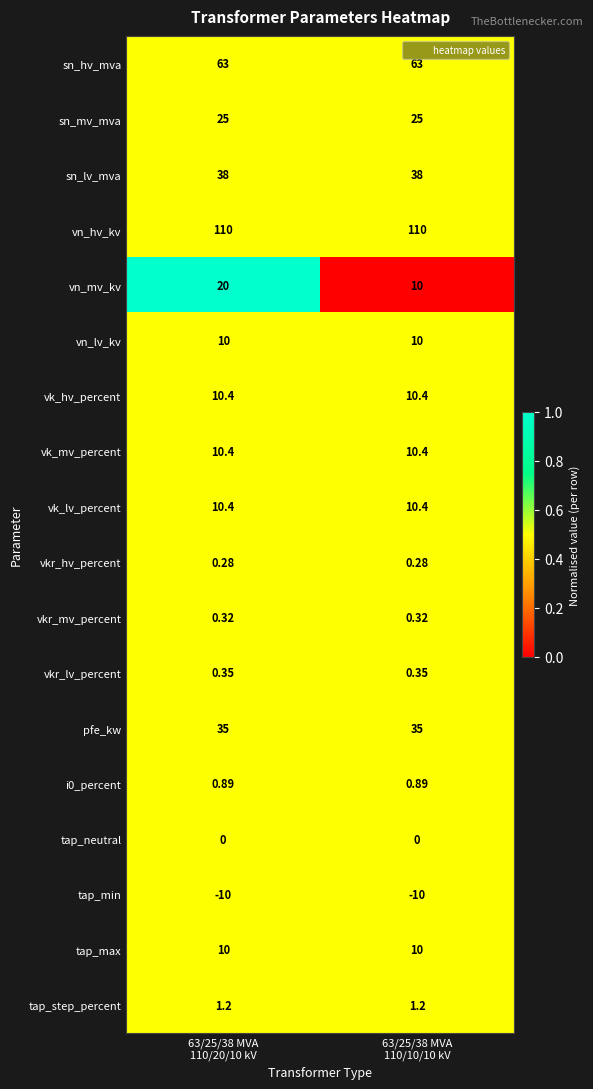

Which series has the largest total across all categories?

vn_hv_kv